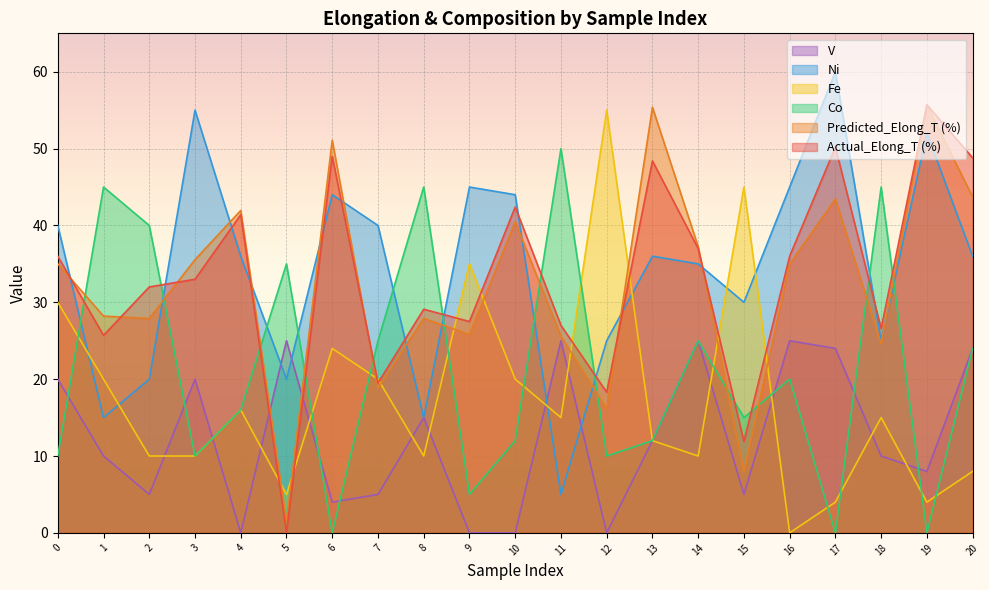

What is the difference between the maximum and minimum values in the Ni series?

55.0